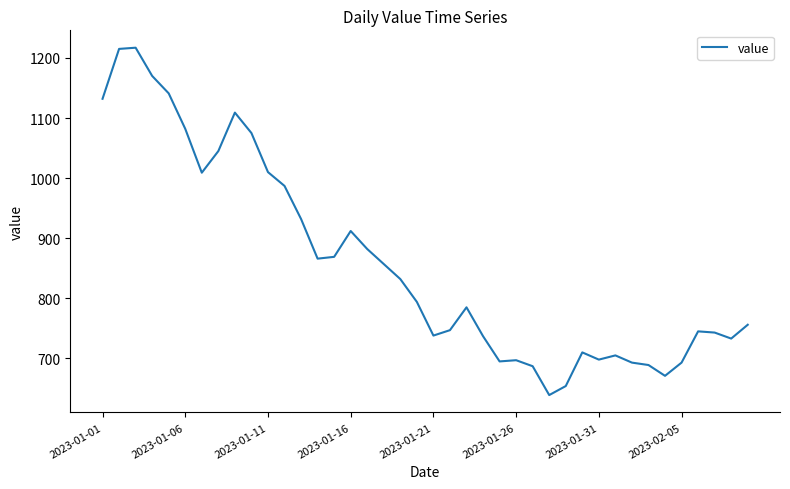

What is the smallest value displayed?

639